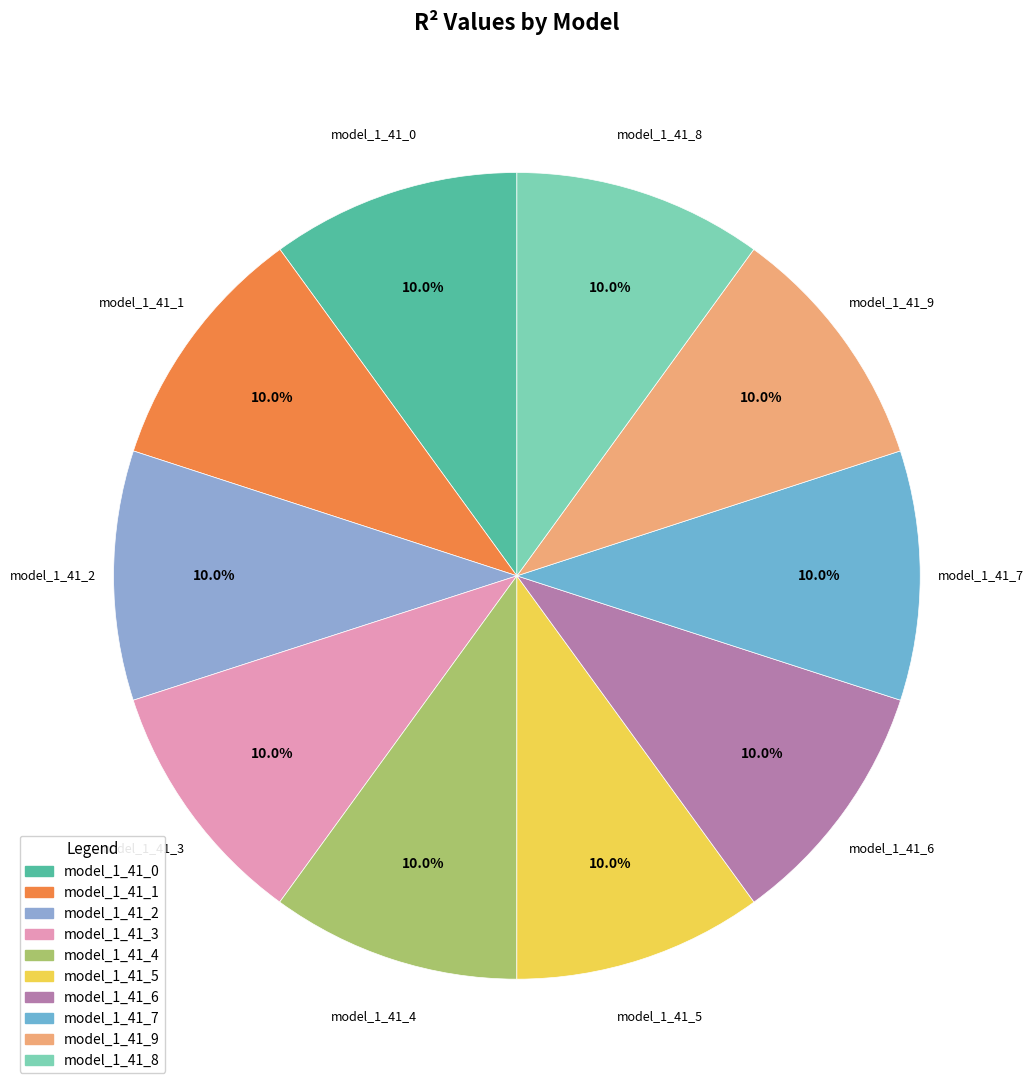

What percentage is NOT represented by model_1_41_6?

90.0%